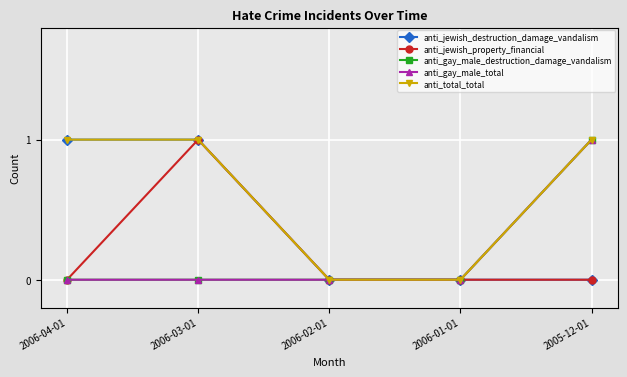

Is this an area chart (filled region under the line)?

No